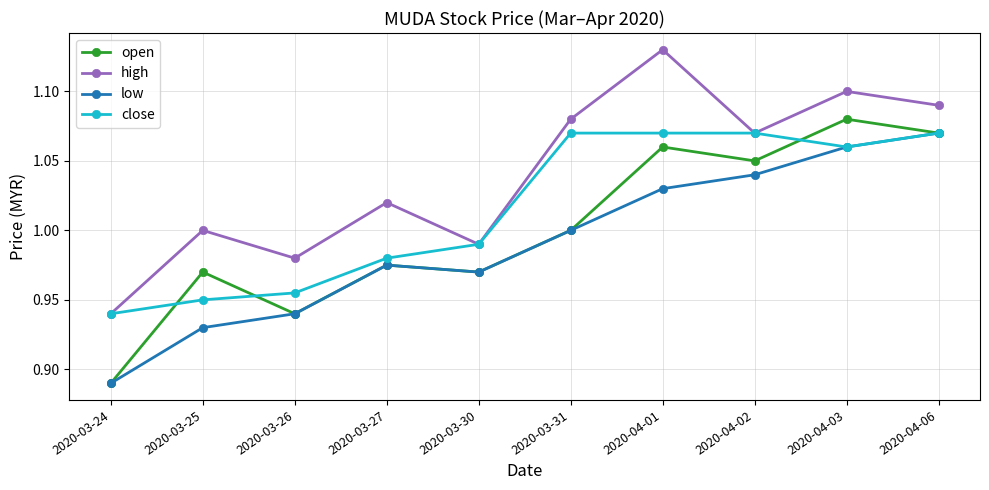

Which series changed the most between 2020-03-25 and 2020-03-31?

close